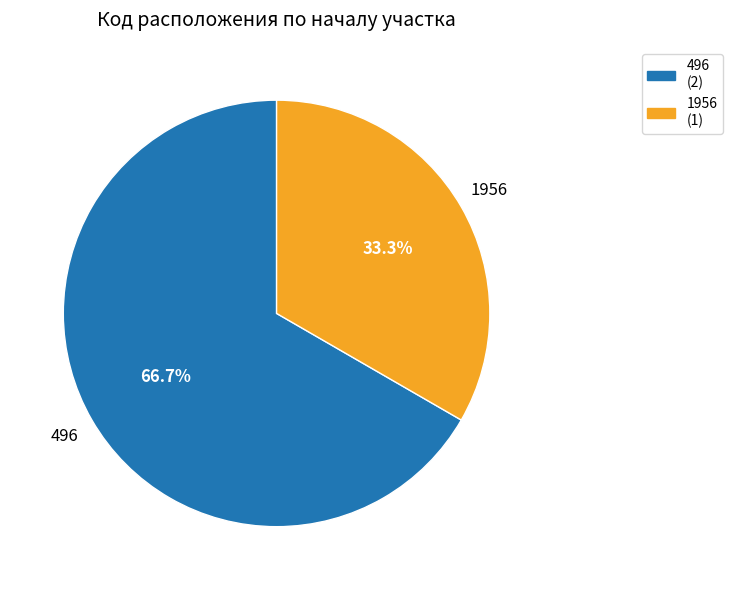

True or false: 1956 accounts for 33% of the total.

True